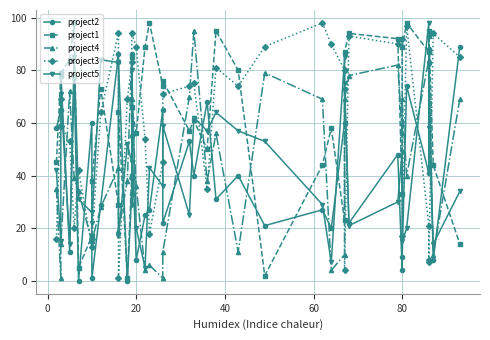

What is the value of the project4 point at the 37th from the left?

43